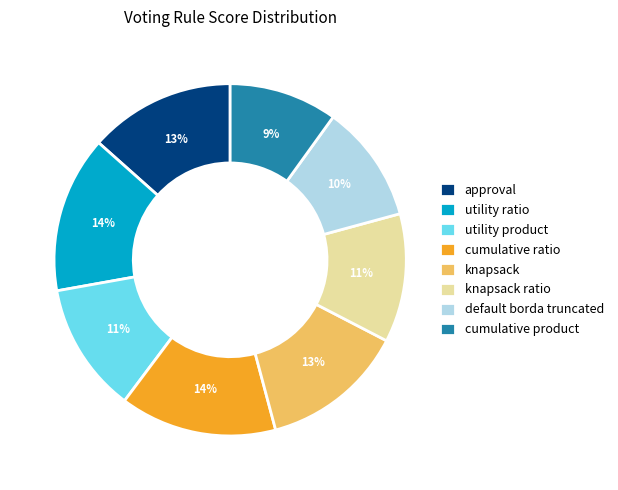

How many slices are in this pie chart?

8